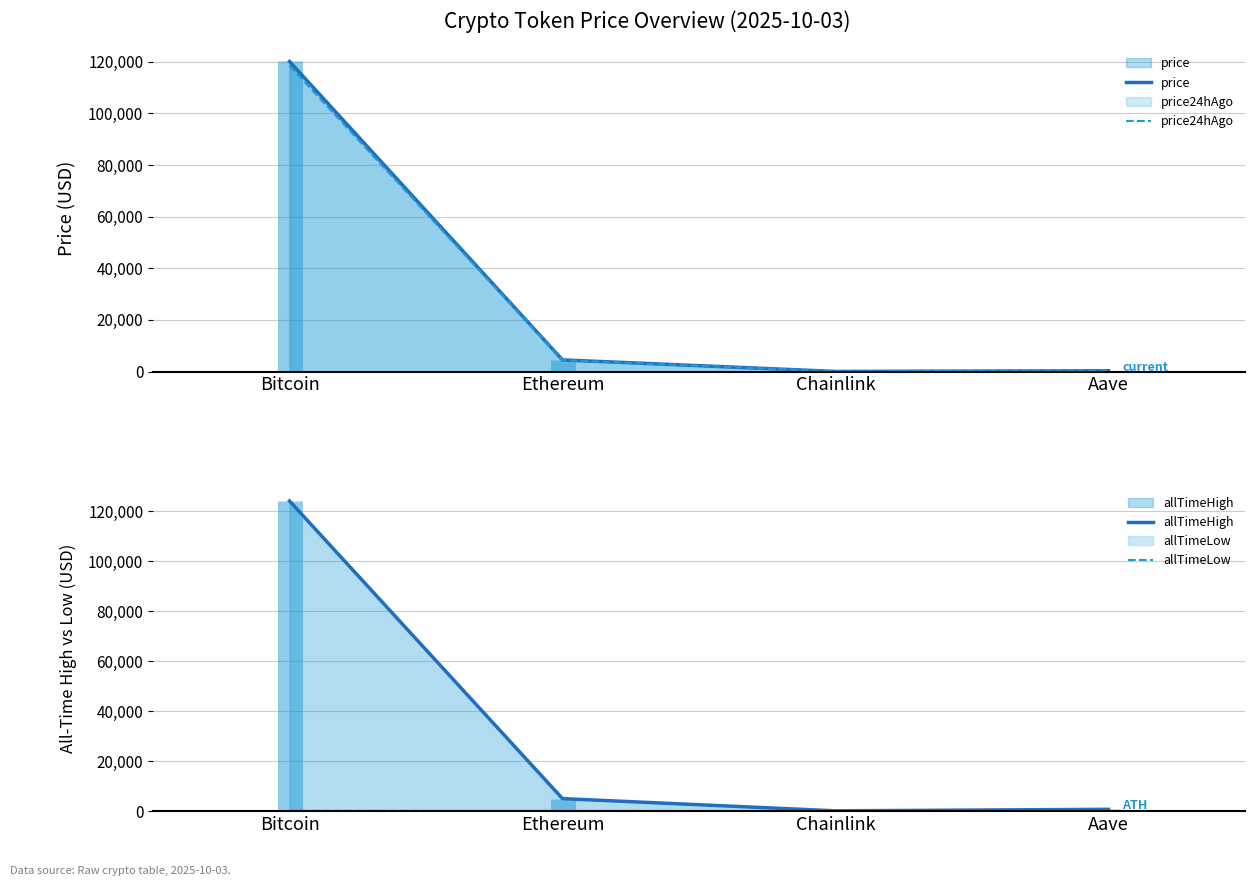

True or false: price has a value of 4497.2 at Ethereum.

True